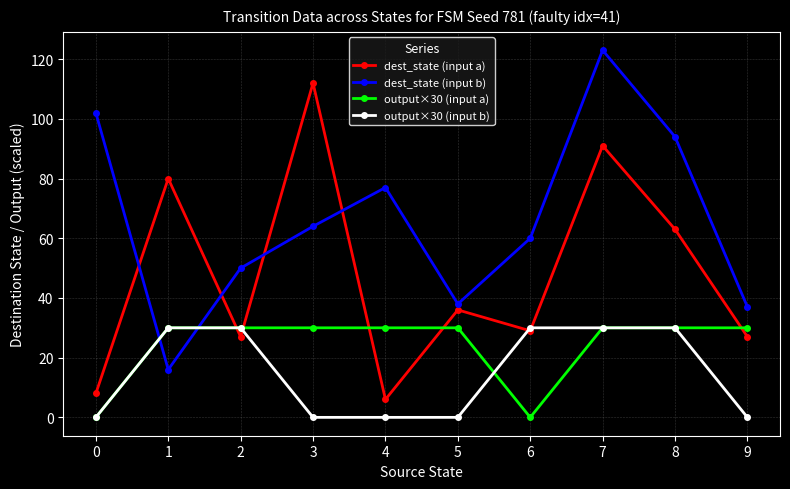

True or false: output×30 (input b) and output×30 (input a) intersect in this chart.

True